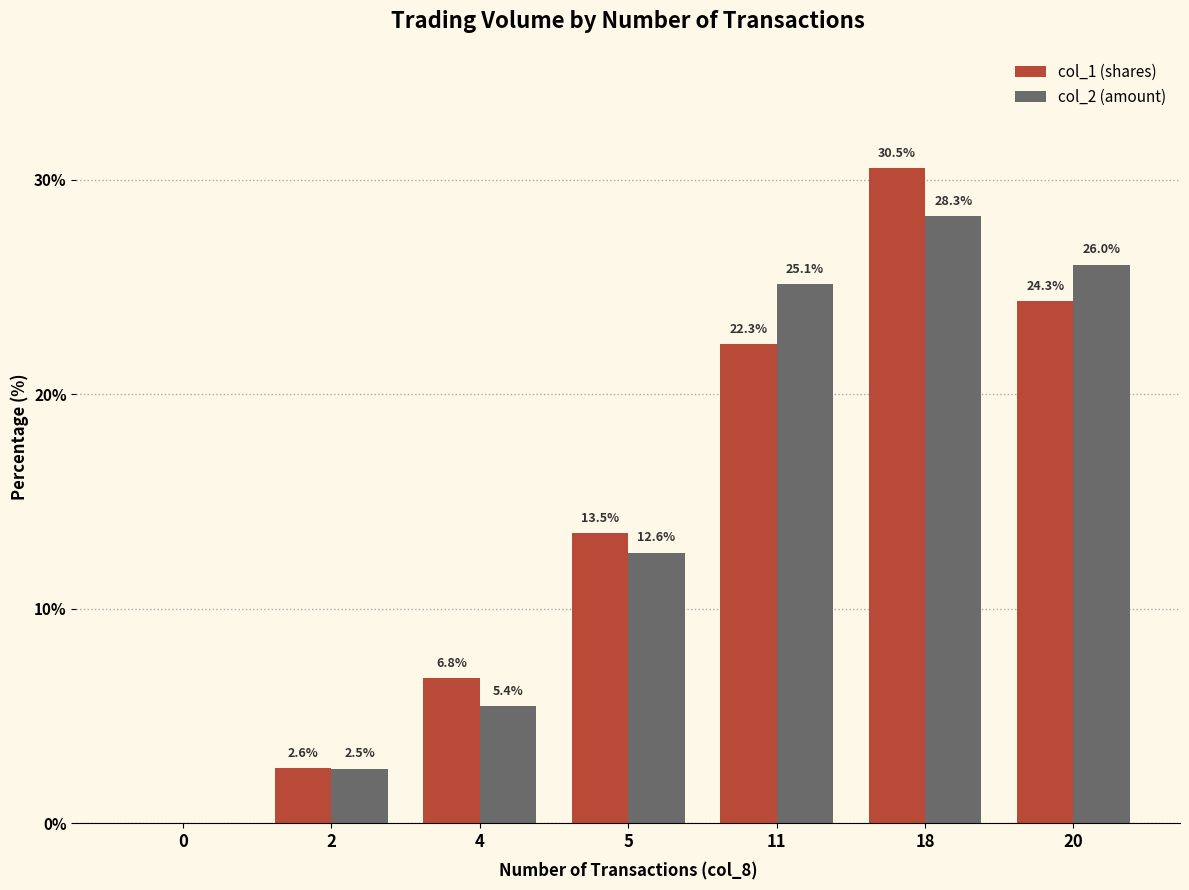

What is the sum of all col_2 (amount) values?

100.0